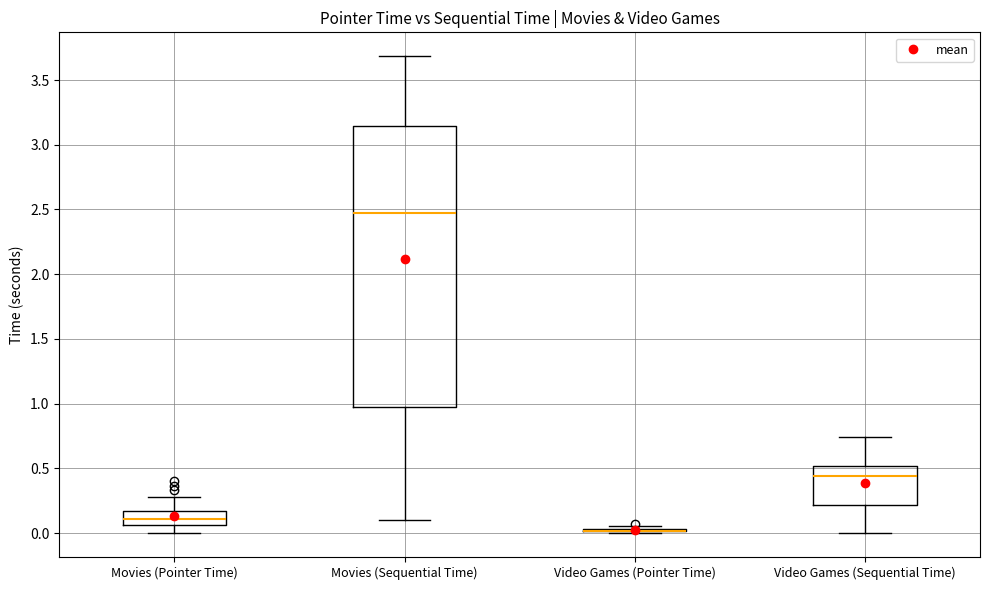

Reading left to right, read every box against the y-axis: the position of its median line, the range the box covers, and the ends of its whiskers. The values are not printed on the chart, so give them approximately, as read against the axis.

Movies (Pointer Time): median 0.10, box 0.05 to 0.15, whiskers 0.00 to 0.30
Movies (Sequential Time): median 2.45, box 1.00 to 3.15, whiskers 0.10 to 3.70
Video Games (Pointer Time): box collapsed to a line at 0.00, whiskers 0.00 to 0.05
Video Games (Sequential Time): median 0.45, box 0.20 to 0.50, whiskers 0.00 to 0.75